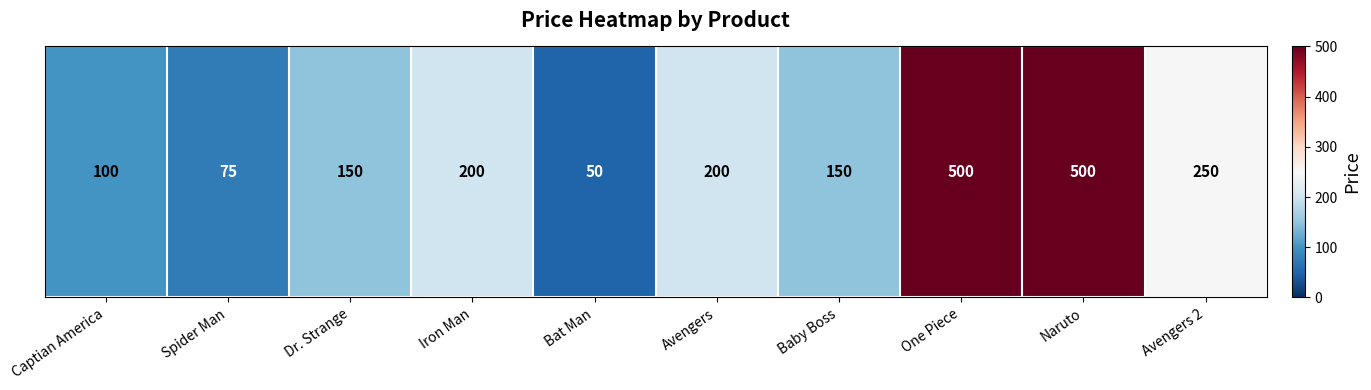

Reading right to left, extract all data points from this chart.

Avengers 2=250	Naruto=500	One Piece=500	Baby Boss=150	Avengers=200	Bat Man=50	Iron Man=200	Dr. Strange=150	Spider Man=75	Captian America=100